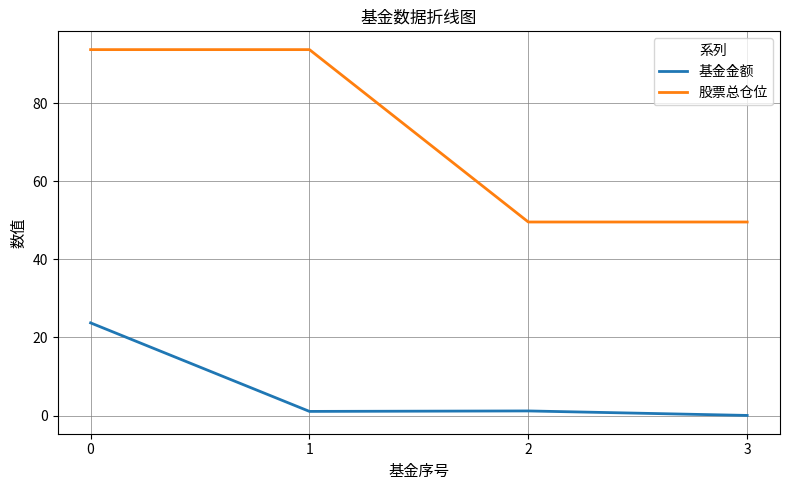

What is the difference between the maximum and minimum values in the 股票总仓位 series?

44.1